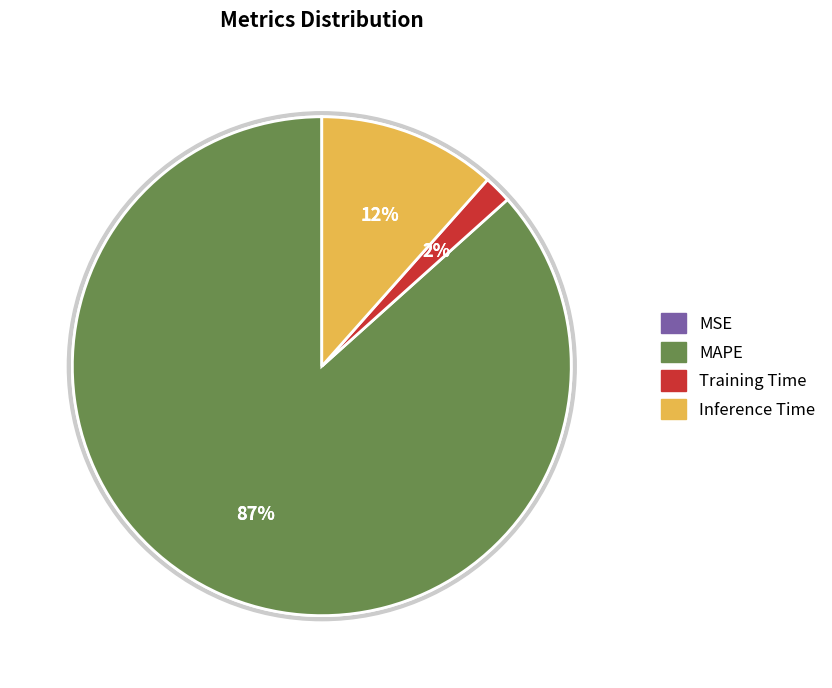

To the nearest percent, what is the combined percentage of MAPE and Training Time?

88%